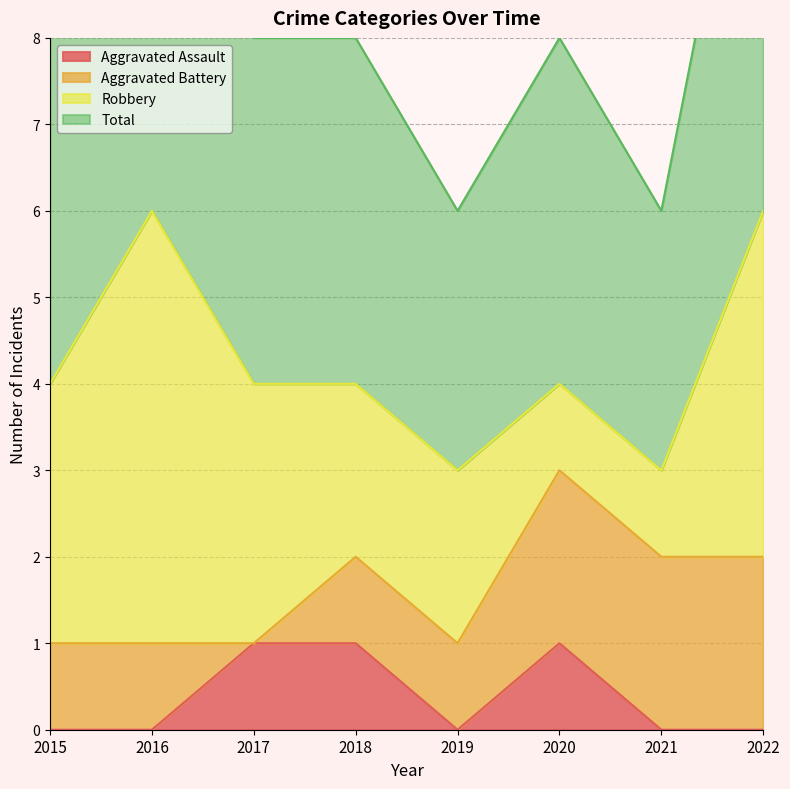

The value of Total at 2021 is 1. True or false?

False